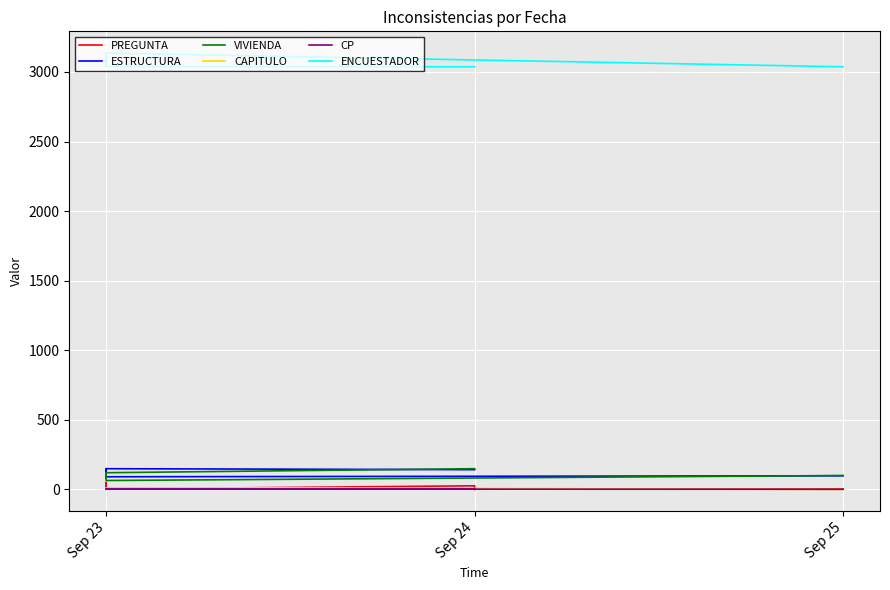

How many categories are shown in the chart?

33